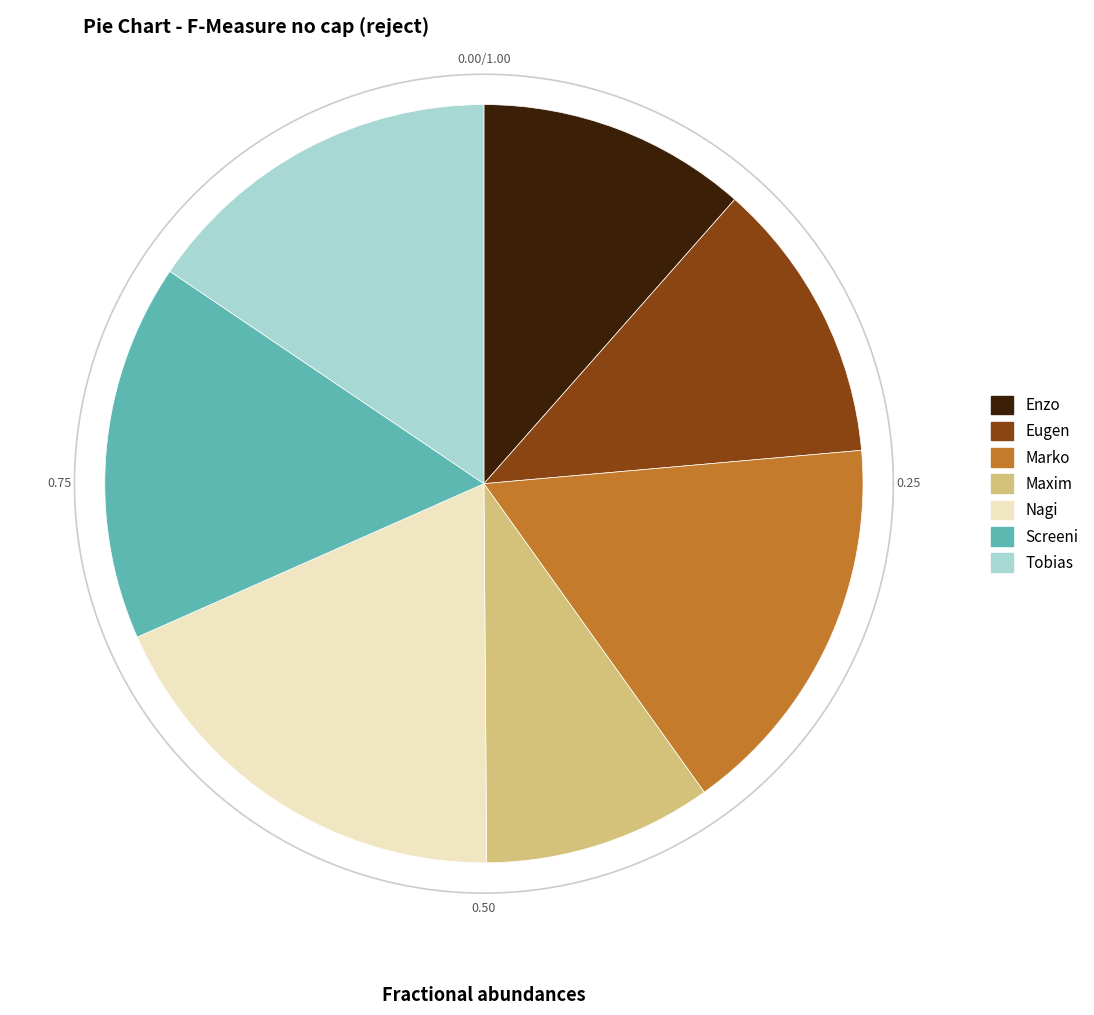

What is the smallest slice in the pie chart?

Maxim